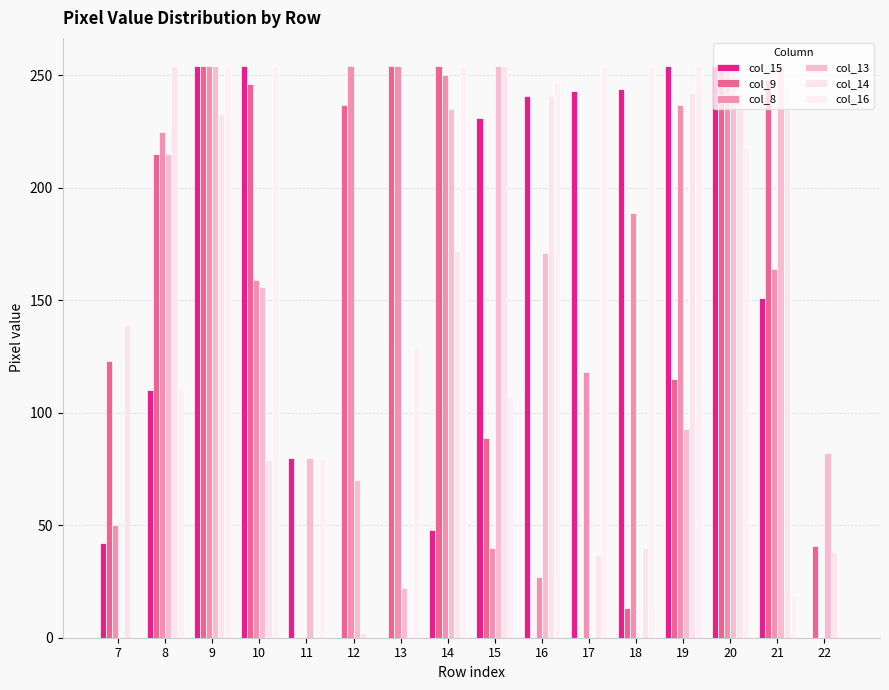

How many groups of bars are there?

16